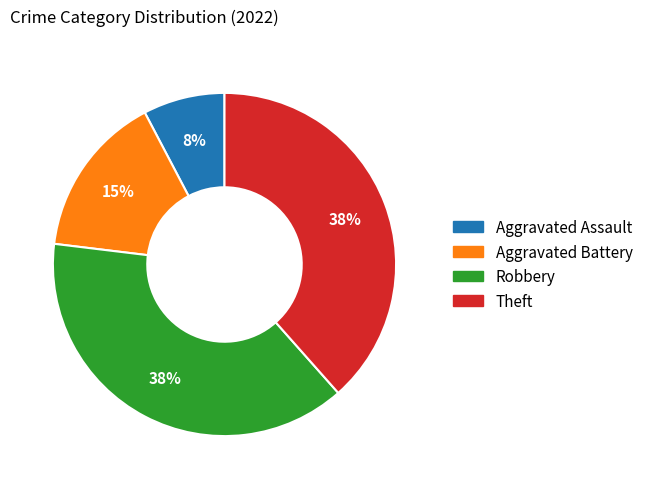

Which category has the smallest portion of the pie?

Aggravated Assault